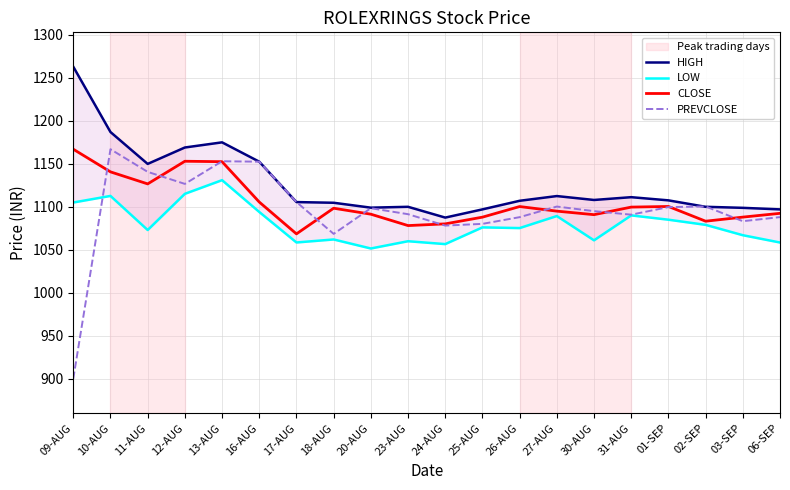

What is the smallest value displayed?

900.0